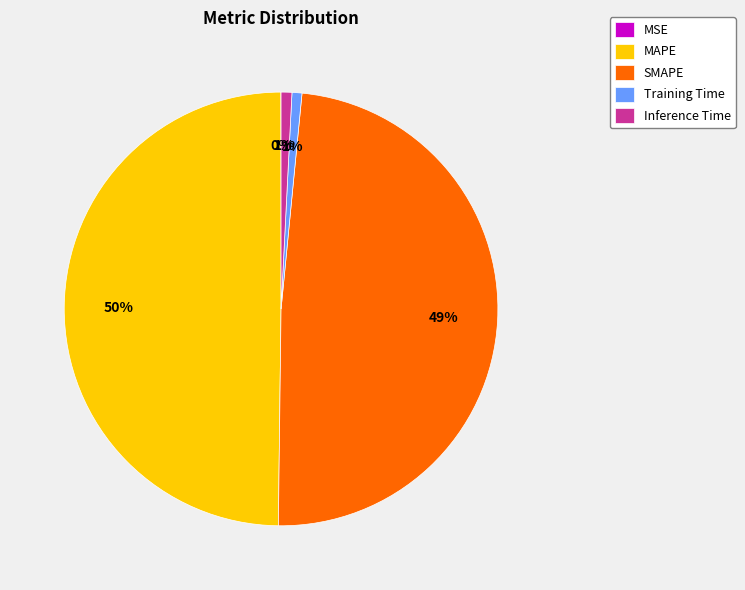

Which category has the biggest portion of the pie?

MAPE